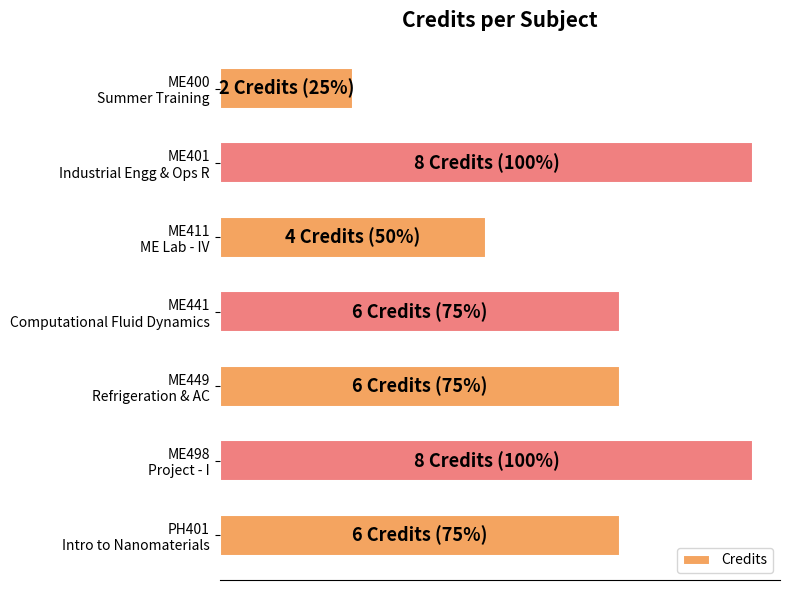

Are the bars horizontal?

Yes